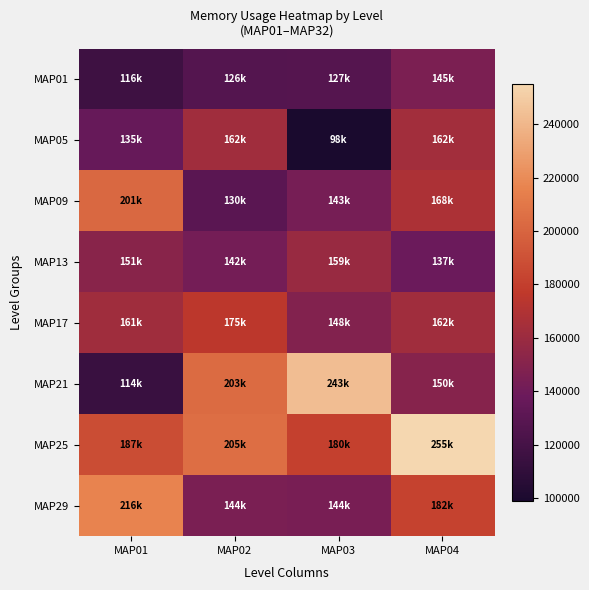

Reading left to right, what are all the values shown in this chart?

MAP01: MAP01=116520	MAP02=126952	MAP03=127656	MAP04=145288
MAP05: MAP01=135428	MAP02=162480	MAP03=98660	MAP04=162952
MAP09: MAP01=201832	MAP02=130184	MAP03=143244	MAP04=168366
MAP13: MAP01=151312	MAP02=142376	MAP03=159172	MAP04=137944
MAP17: MAP01=161924	MAP02=175588	MAP03=148360	MAP04=162380
MAP21: MAP01=114288	MAP02=203392	MAP03=243080	MAP04=150508
MAP25: MAP01=187544	MAP02=205348	MAP03=180836	MAP04=255260
MAP29: MAP01=216236	MAP02=144748	MAP03=144152	MAP04=182048